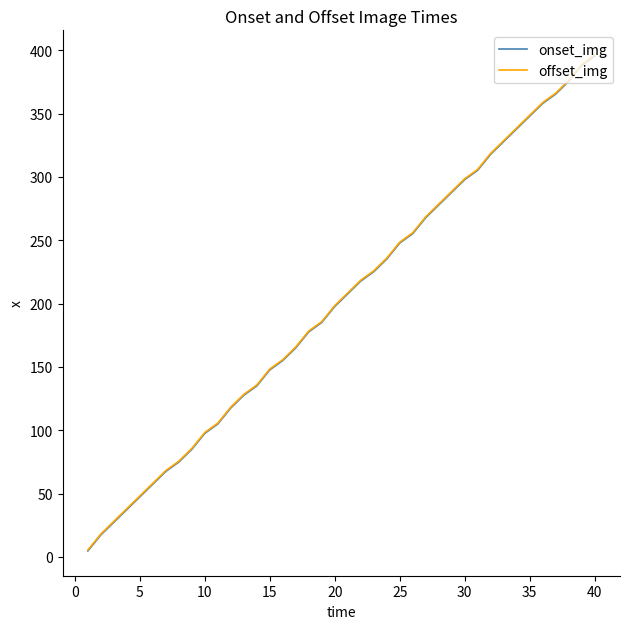

True or false: onset_img and offset_img cross at least once.

False